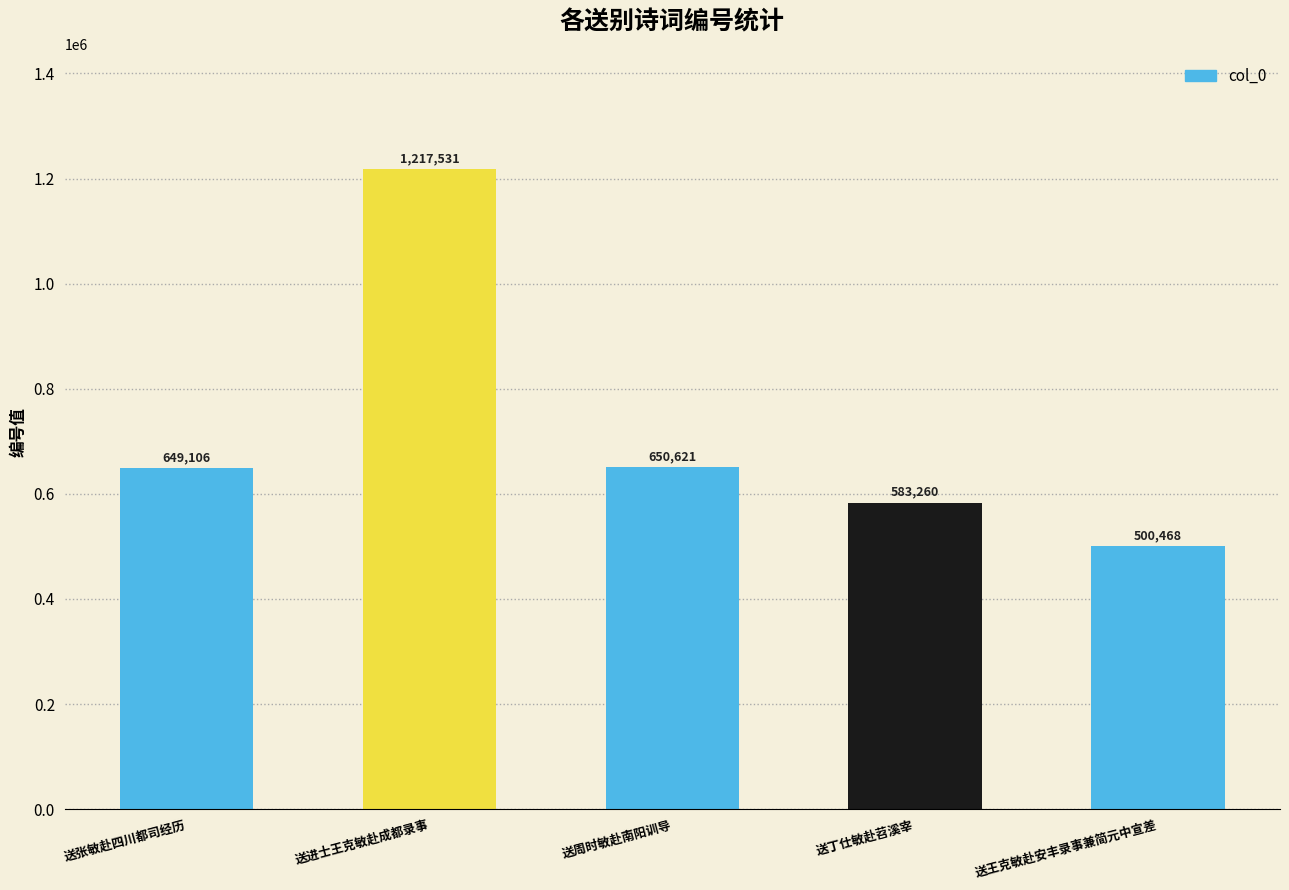

What is the difference between the second highest and minimum values?

150153